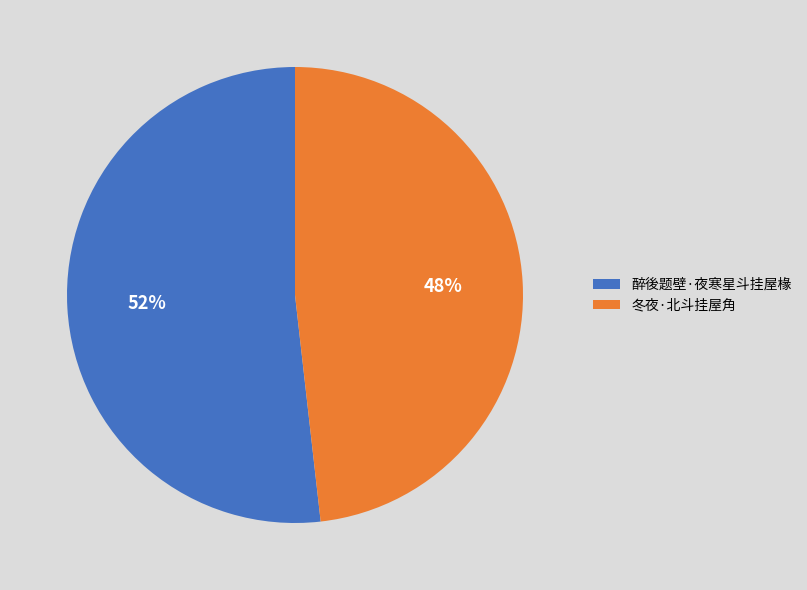

Combined, do 醉後题壁·夜寒星斗挂屋椽 and 冬夜·北斗挂屋角 account for over 50%?

Yes